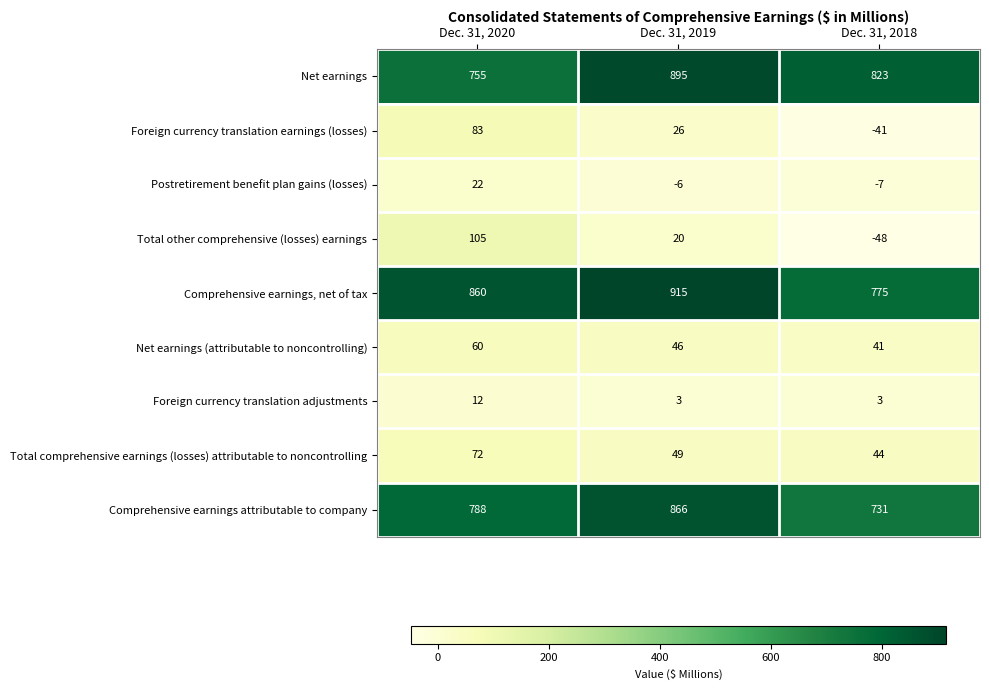

How many values in the Foreign currency translation earnings (losses) series are below 26?

1